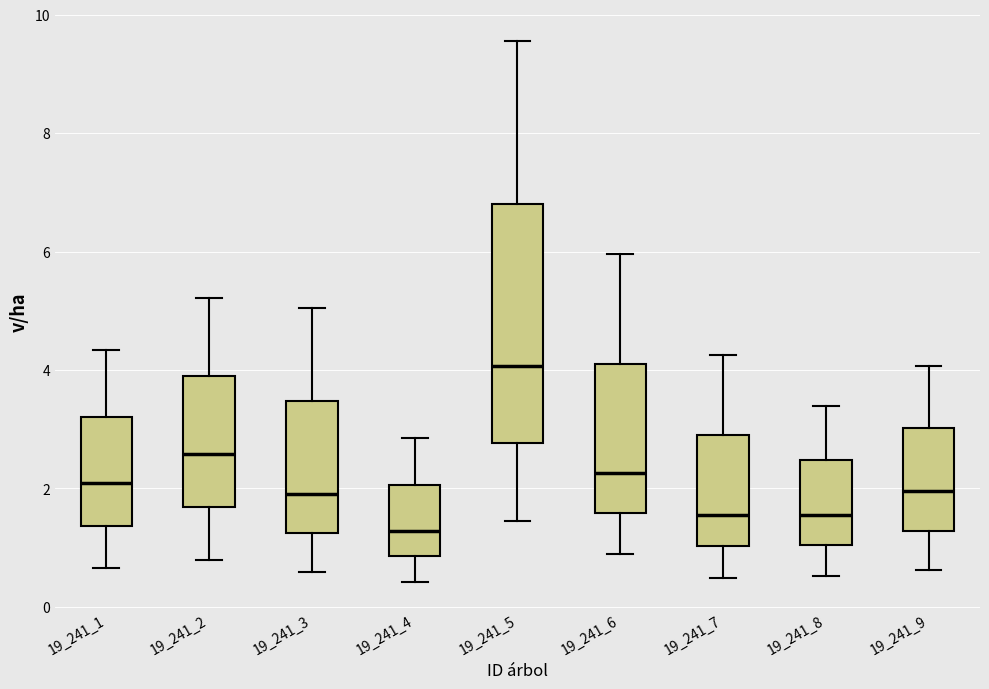

Where does the median line of the box at x = 19_241_6 sit on the y-axis? The values are not printed on the chart, so give them approximately, as read against the axis.

2.2